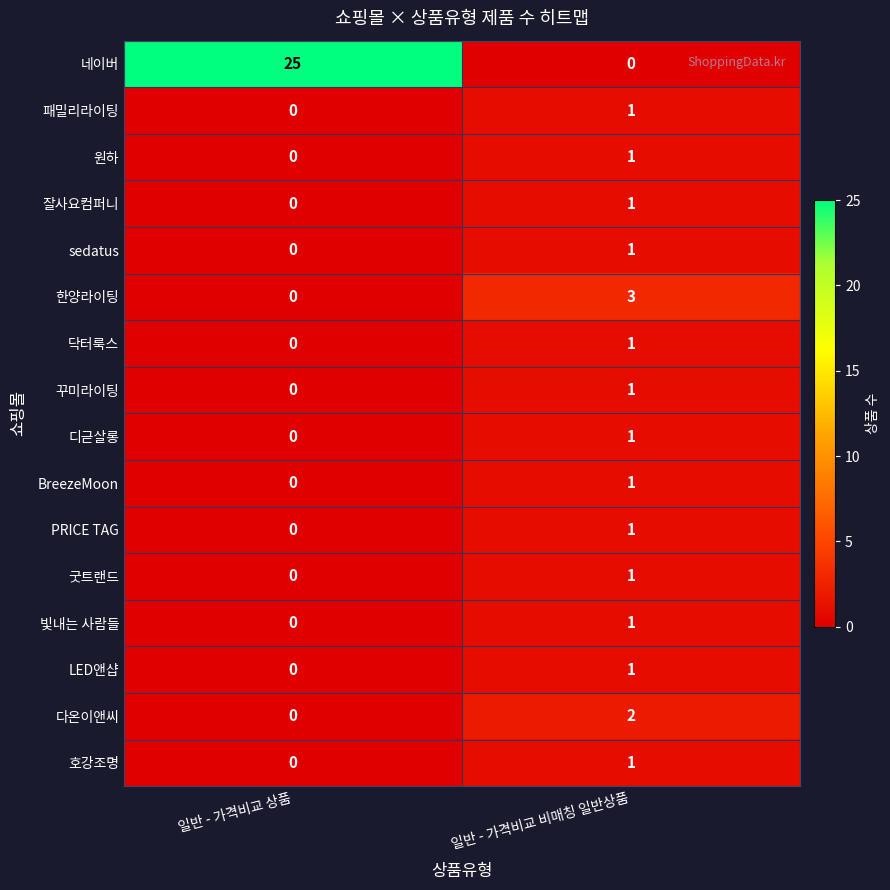

What is the difference between the highest and lowest values at 일반 - 가격비교 상품?

25